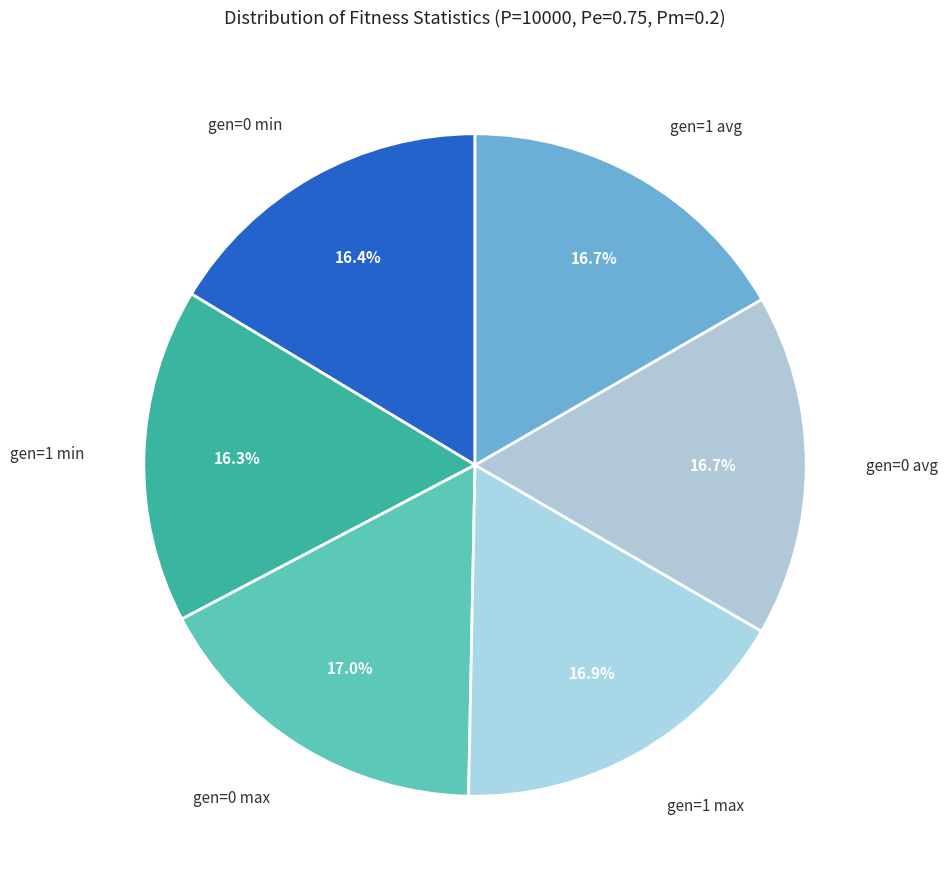

How many slices are in this pie chart?

6